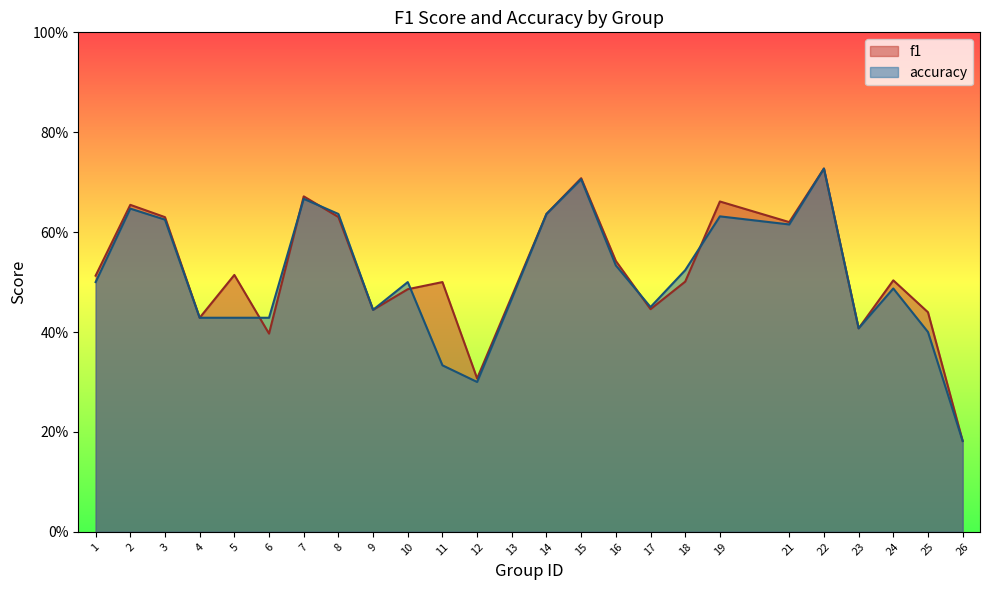

Where is the first local maximum for f1?

2